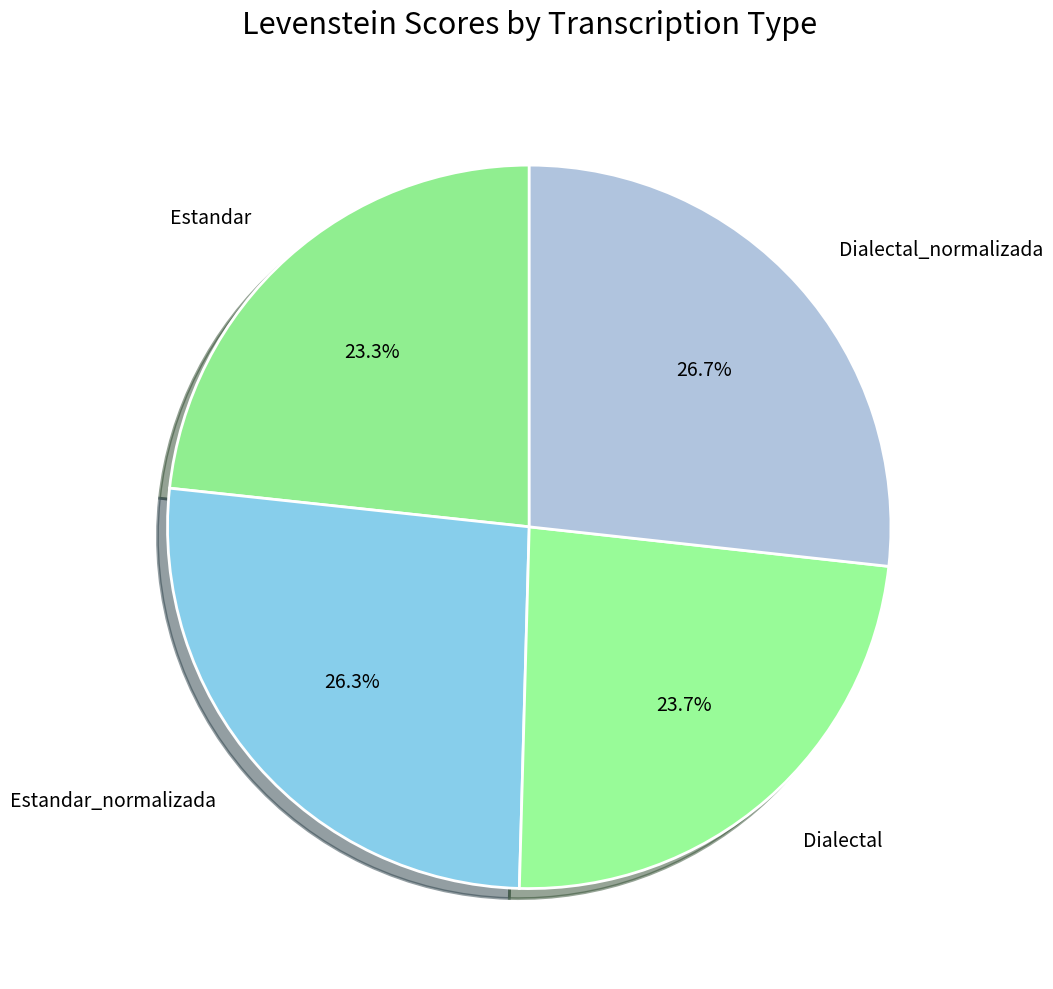

To the nearest percent, what is the difference between the Estandar_normalizada and Estandar slice percentages?

3%